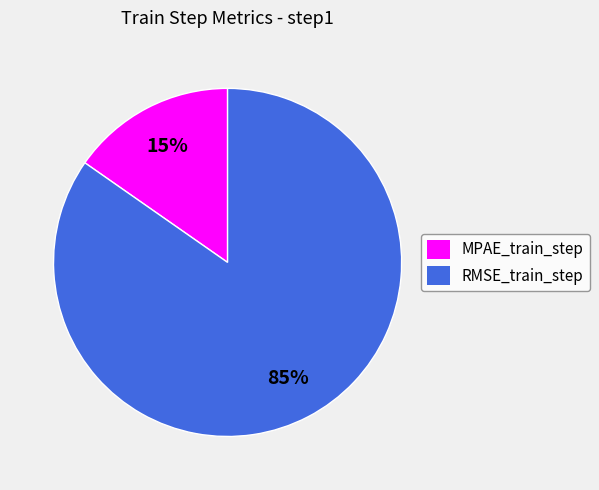

Count the number of slices in the pie.

2